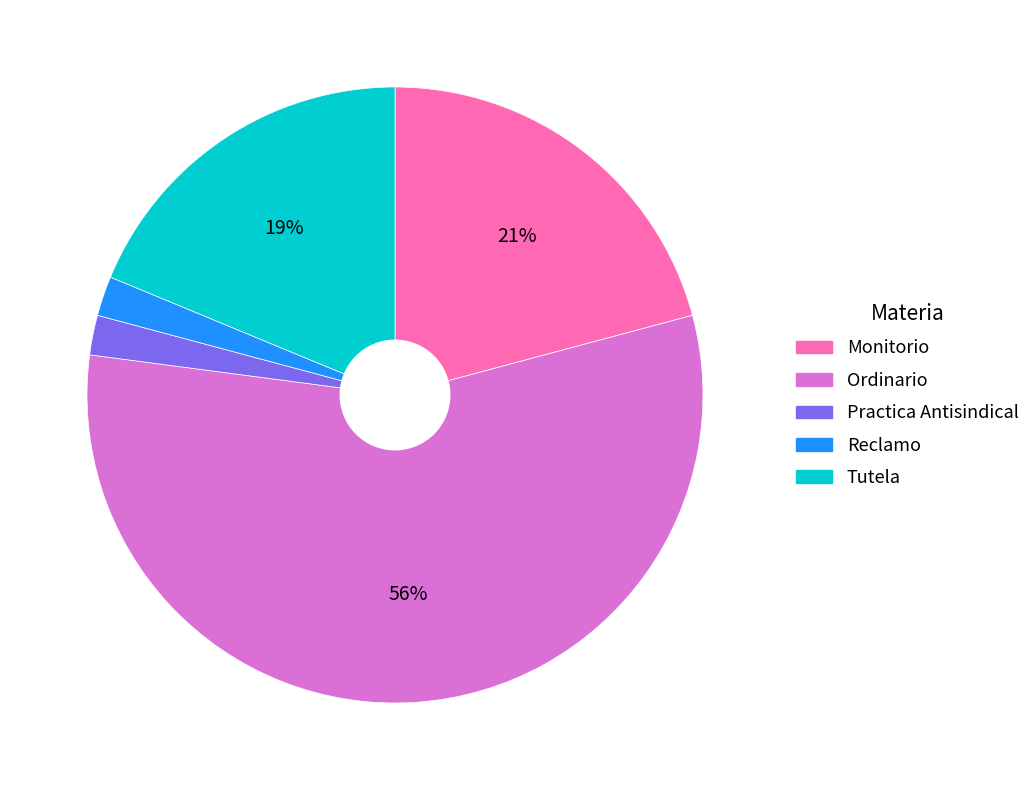

How many segments does this pie chart have?

5